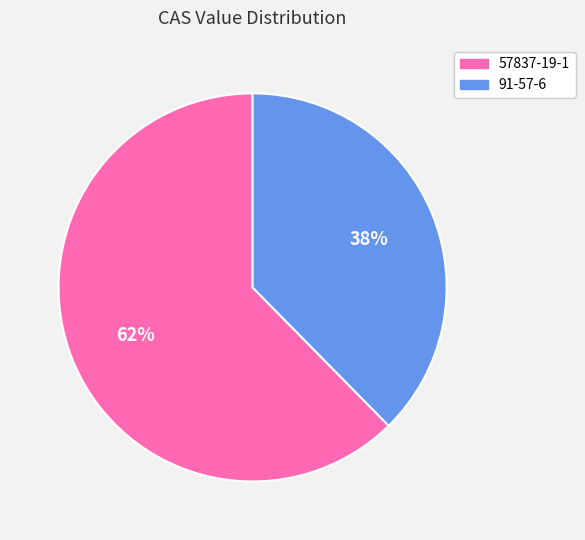

Is there any slice that represents more than half of the pie?

Yes